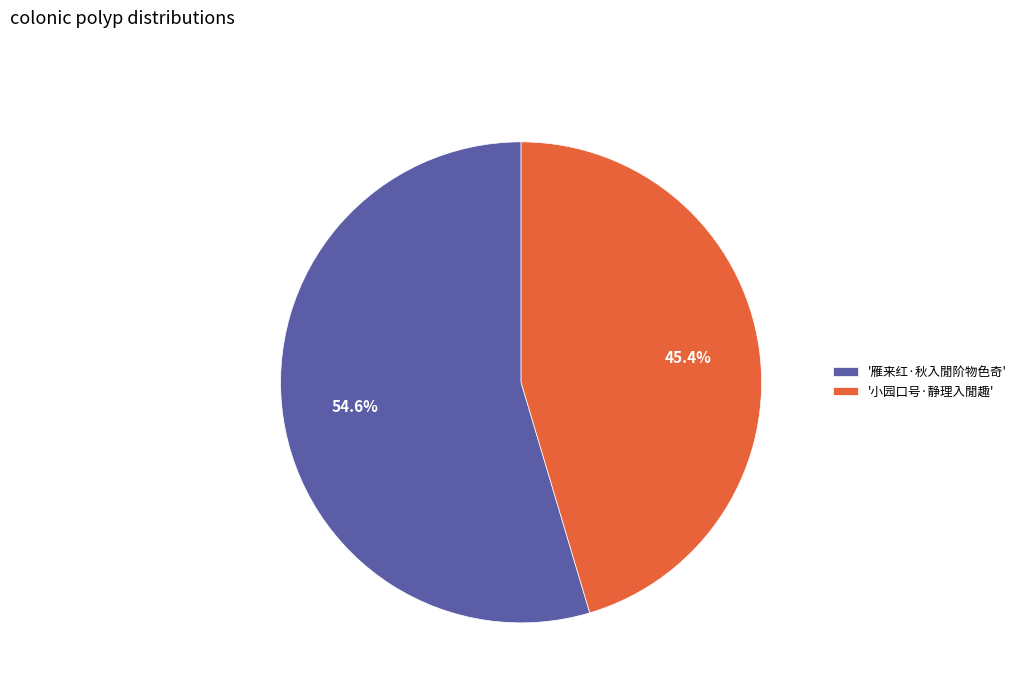

What is the majority slice?

'雁来红·秋入閒阶物色奇'